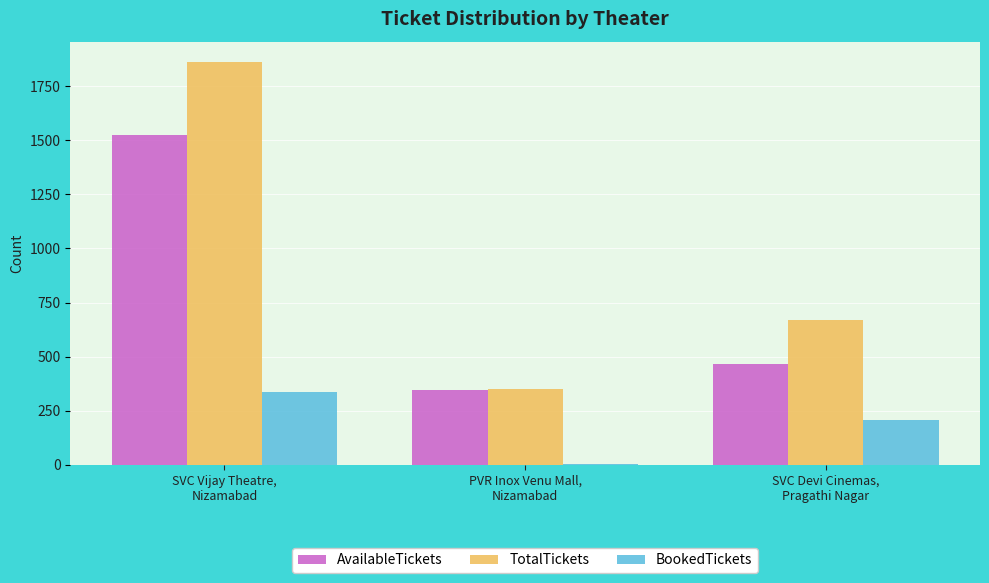

What is the sum of all BookedTickets values?

548